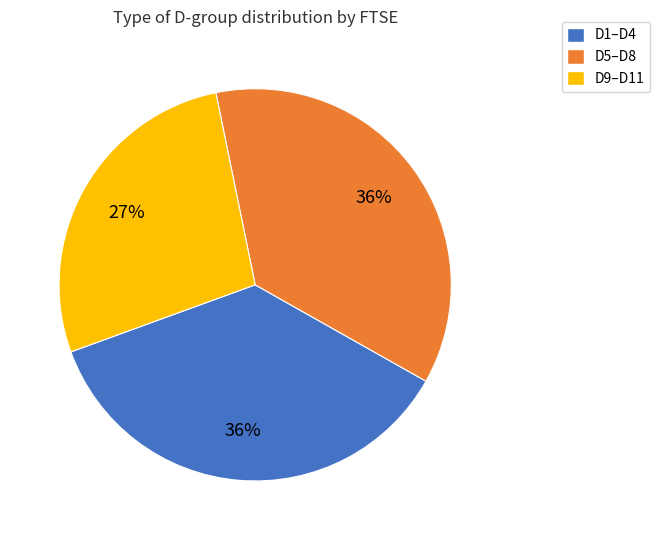

To the nearest percent, what is the difference between the largest and smallest slice percentages?

9%